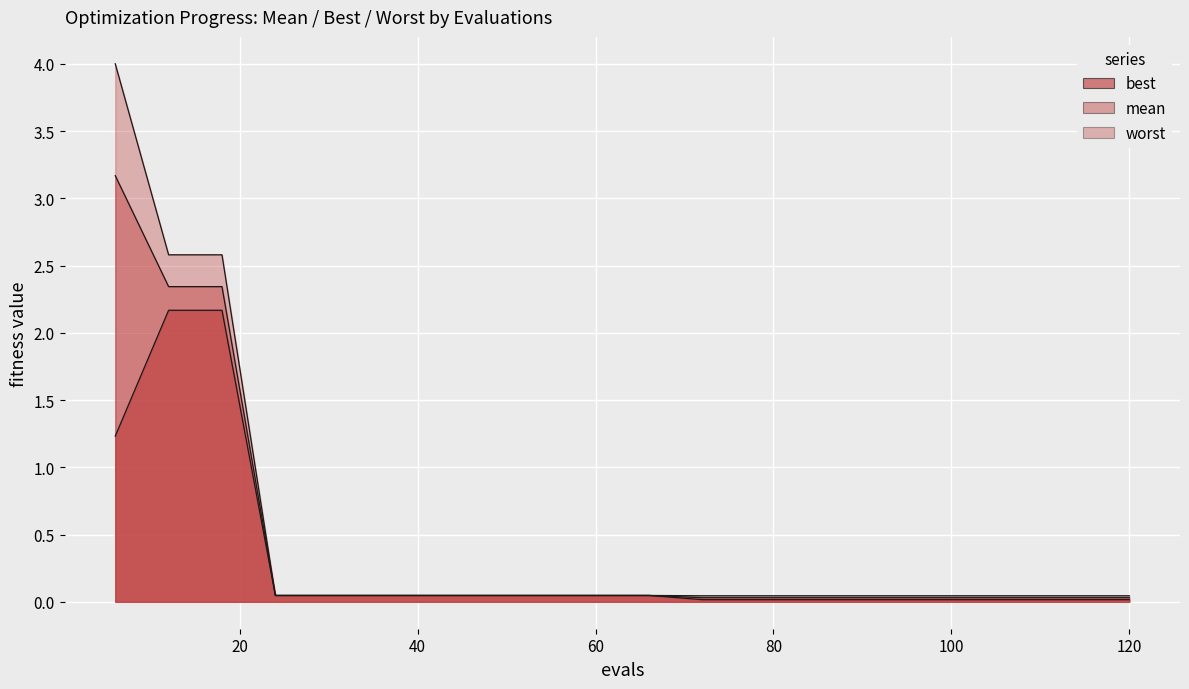

True or false: mean and best cross at least once.

False